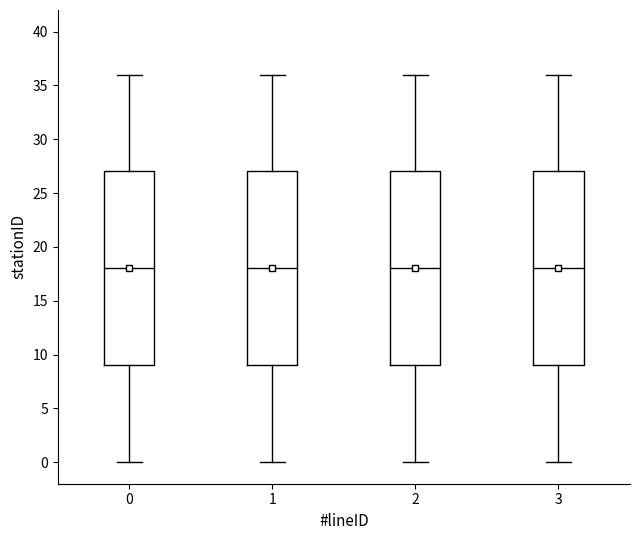

Reading left to right, read every box against the y-axis: the position of its median line, the range the box covers, and the ends of its whiskers. The values are not printed on the chart, so give them approximately, as read against the axis.

0: median 18, box 9 to 27, whiskers 0 to 36
1: median 18, box 9 to 27, whiskers 0 to 36
2: median 18, box 9 to 27, whiskers 0 to 36
3: median 18, box 9 to 27, whiskers 0 to 36